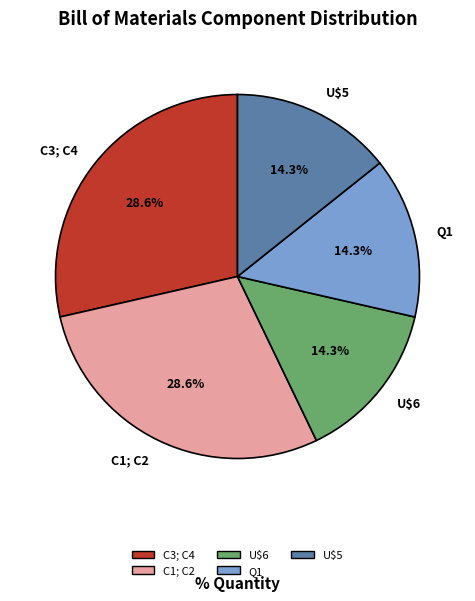

How many slices are in this pie chart?

5